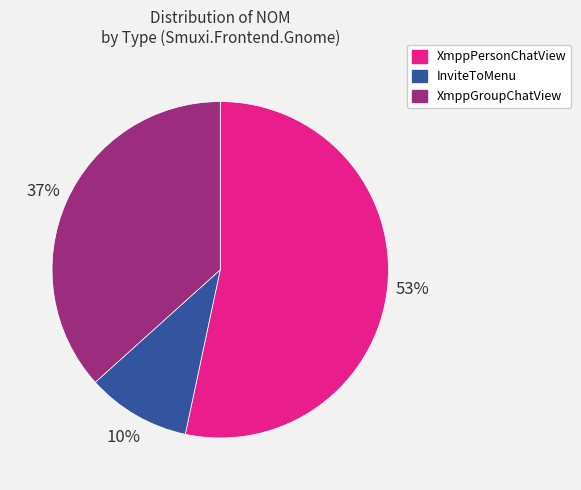

Is there any slice that represents more than half of the pie?

Yes